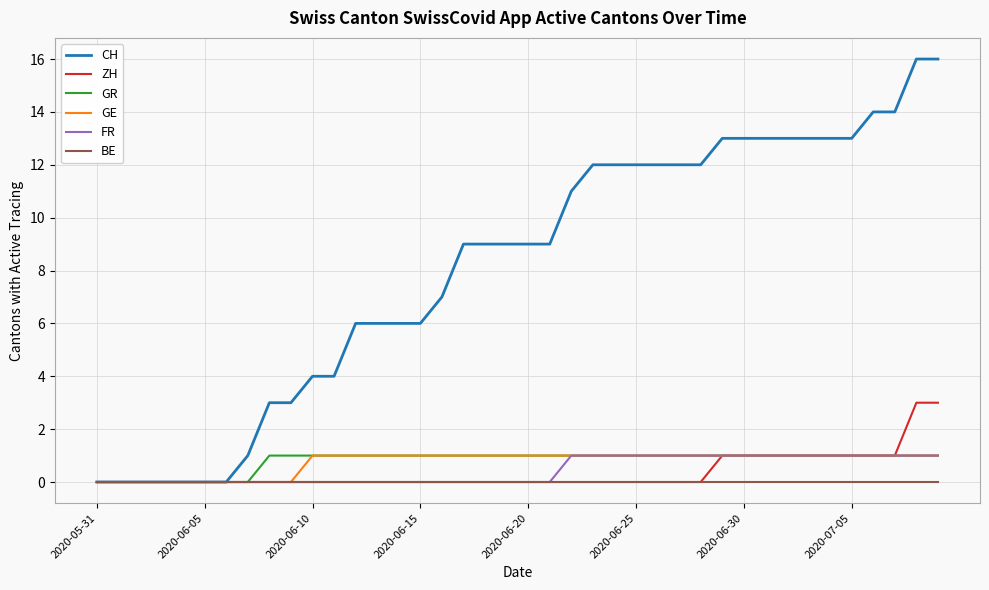

Which series has the largest range (max minus min)?

CH